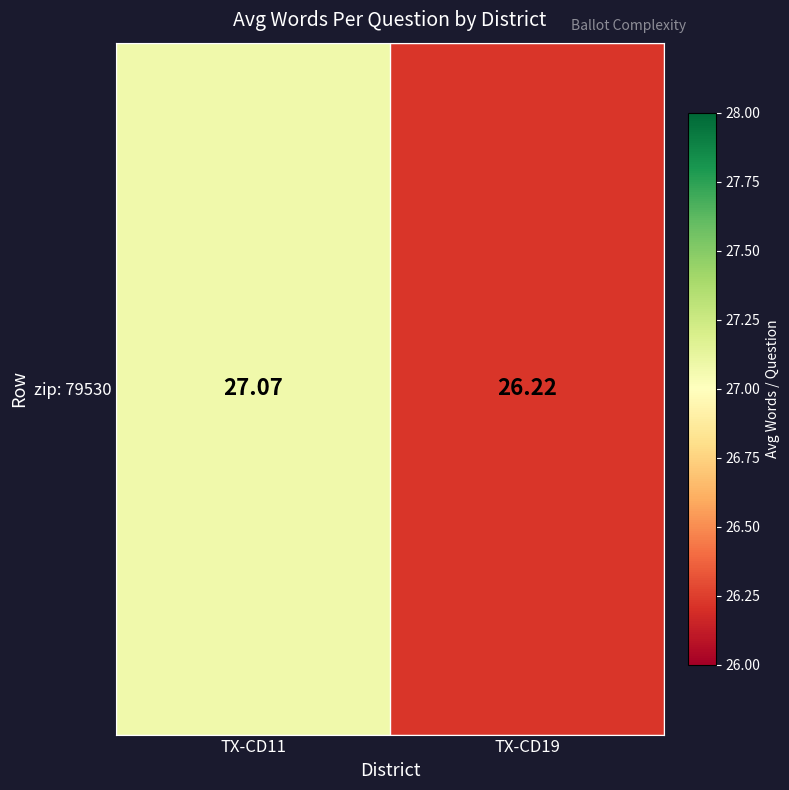

The chart shows a value of 26.2 at TX-CD19. True or false?

True